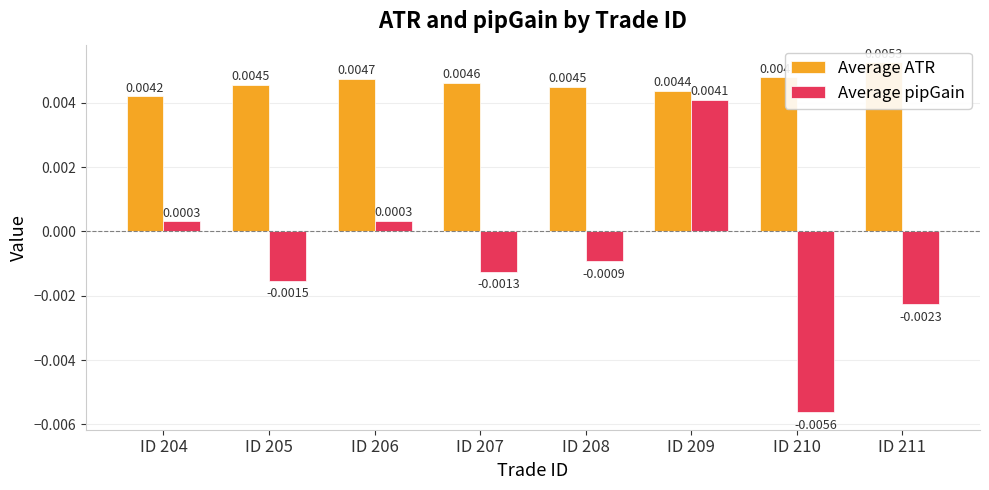

List the labels in order of Average ATR value, smallest first.

ID 204, ID 209, ID 208, ID 205, ID 207, ID 206, ID 210, ID 211